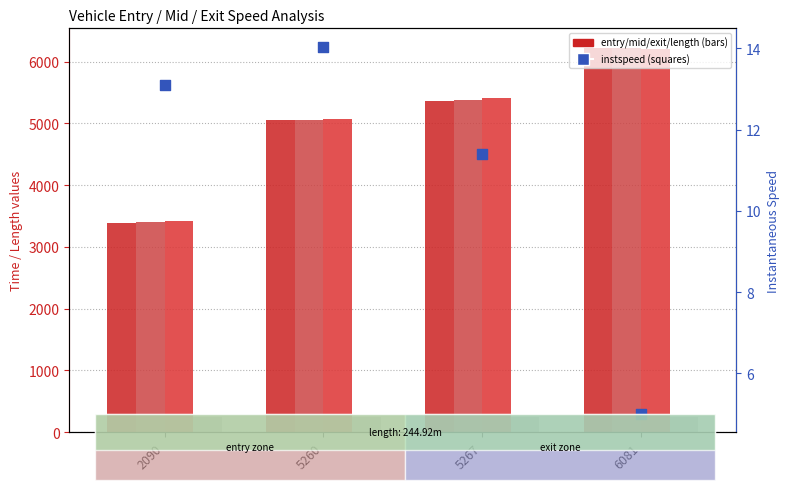

What is the total value across all series at 5260?

15430.5